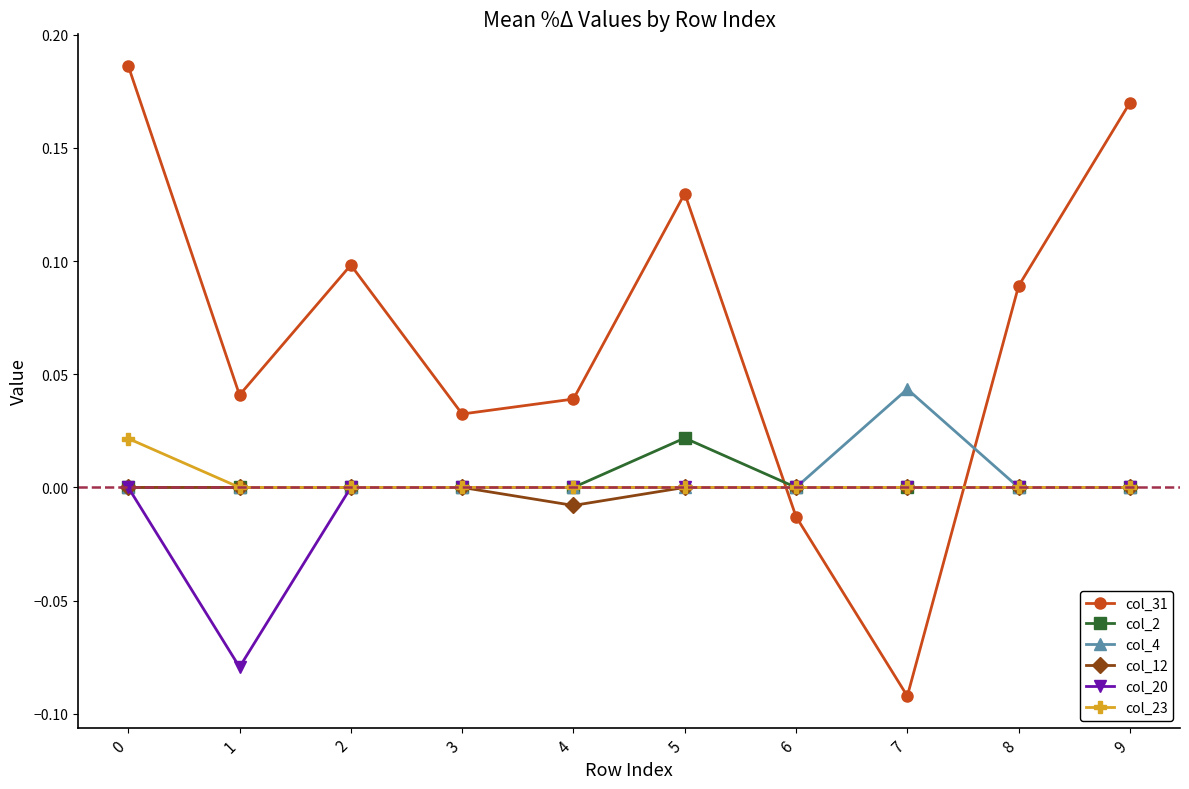

The value of col_4 at 2 is 0.0. True or false?

True